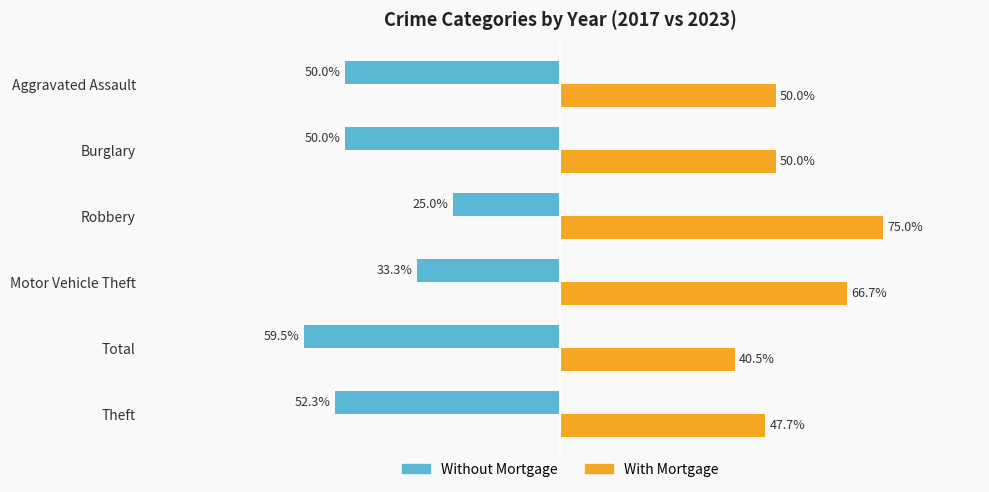

List the series in order of their peak value, lowest first.

Without Mortgage, With Mortgage